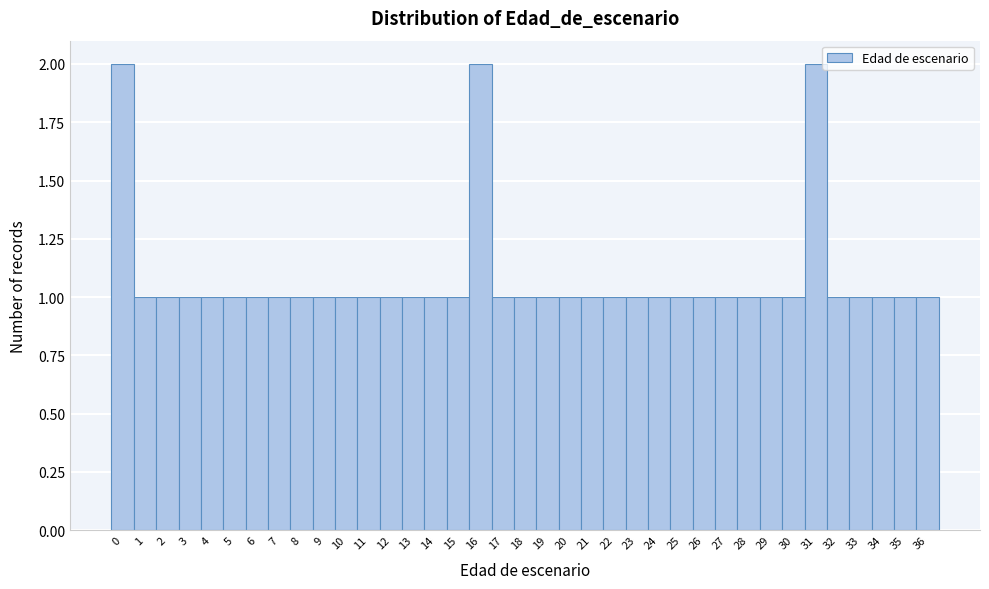

Reading left to right, list every bar in this chart as the range it spans on the x-axis followed by its height. The values are not printed on the chart, so give them approximately, as read against the axis.

-0.5 to 0.5: 2
0.5 to 1.5: 1
1.5 to 2.5: 1
2.5 to 3.5: 1
3.5 to 4.5: 1
4.5 to 5.5: 1
5.5 to 6.5: 1
6.5 to 7.5: 1
7.5 to 8.5: 1
8.5 to 9.5: 1
9.5 to 10.5: 1
10.5 to 11.5: 1
11.5 to 12.5: 1
12.5 to 13.5: 1
13.5 to 14.5: 1
14.5 to 15.5: 1
15.5 to 16.5: 2
16.5 to 17.5: 1
17.5 to 18.5: 1
18.5 to 19.5: 1
19.5 to 20.5: 1
20.5 to 21.5: 1
21.5 to 22.5: 1
22.5 to 23.5: 1
23.5 to 24.5: 1
24.5 to 25.5: 1
25.5 to 26.5: 1
26.5 to 27.5: 1
27.5 to 28.5: 1
28.5 to 29.5: 1
29.5 to 30.5: 1
30.5 to 31.5: 2
31.5 to 32.5: 1
32.5 to 33.5: 1
33.5 to 34.5: 1
34.5 to 35.5: 1
35.5 to 36.5: 1